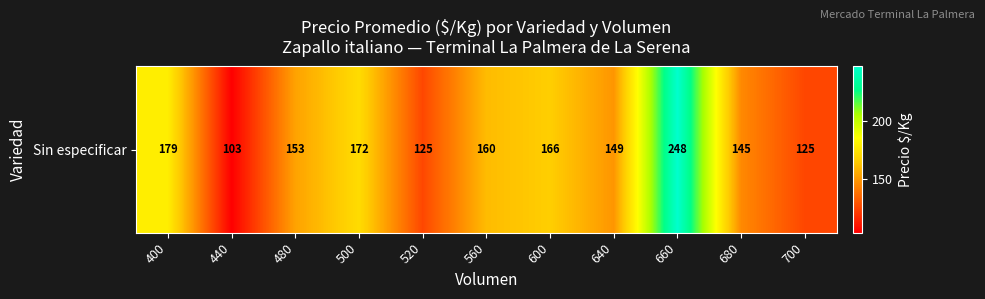

Rank the categories by value from highest to lowest.

660, 400, 500, 600, 560, 480, 640, 680, 520, 700, 440